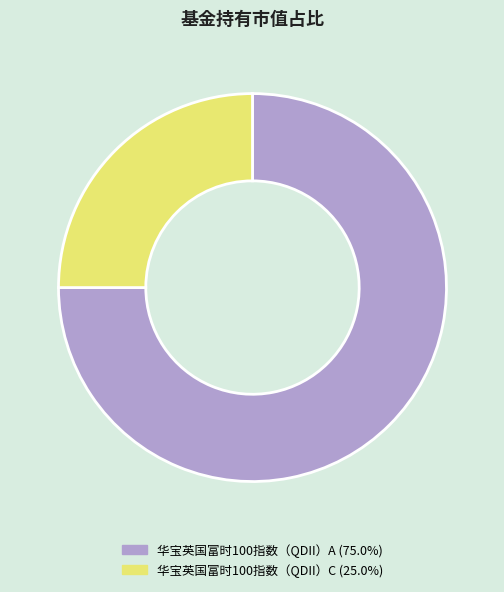

Rank the categories by value from lowest to highest.

华宝英国富时100指数（QDII）C, 华宝英国富时100指数（QDII）A